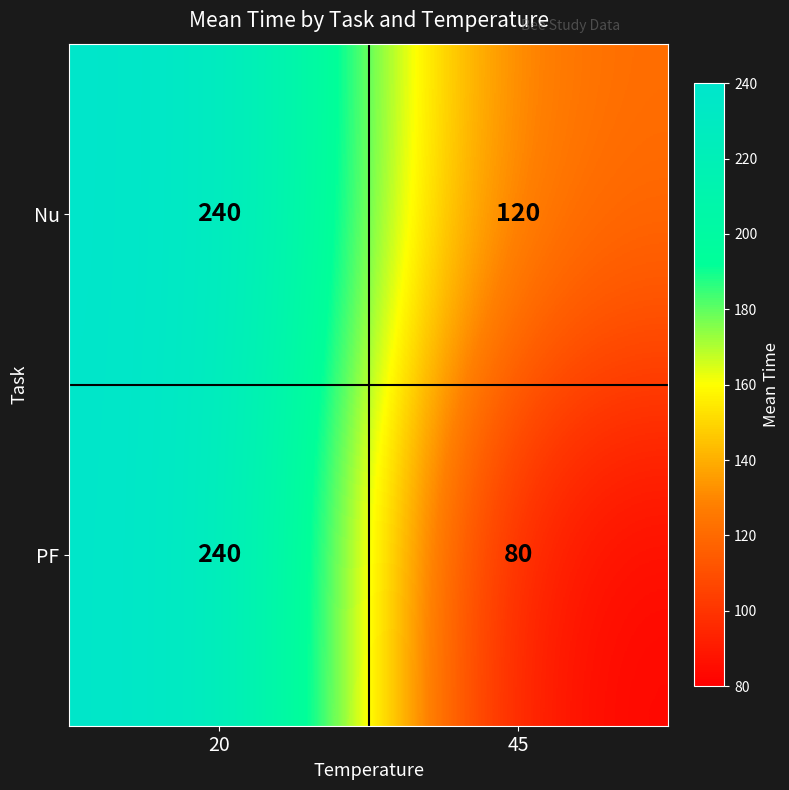

Is the value of Nu at 20 greater than the value of PF at 45?

Yes